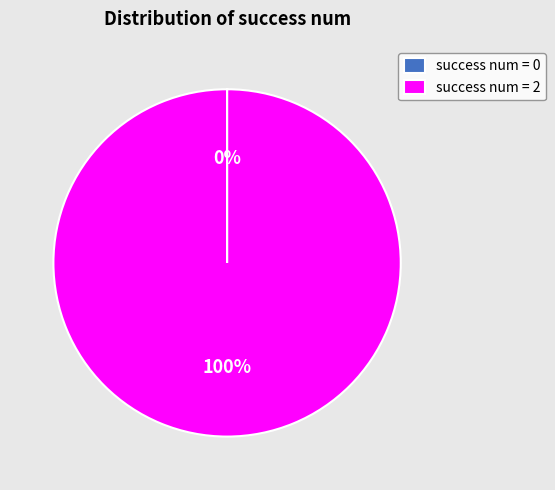

What is the majority slice?

success num = 2